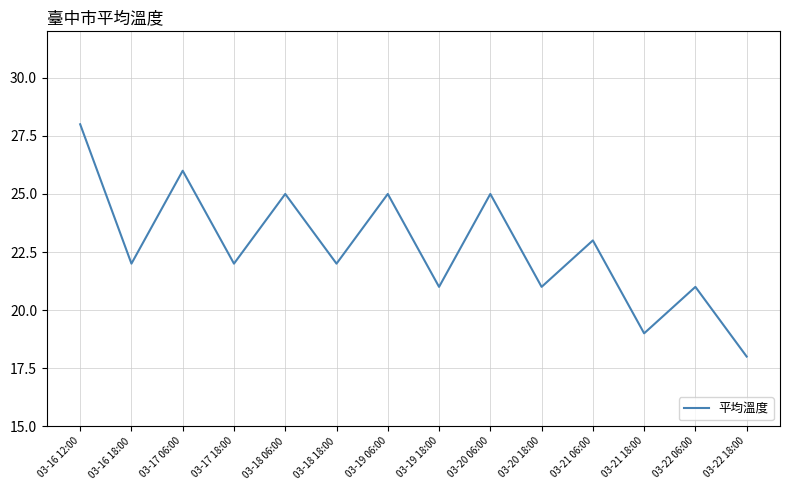

Is it true that the value at 03-17 18:00 is 22?

True